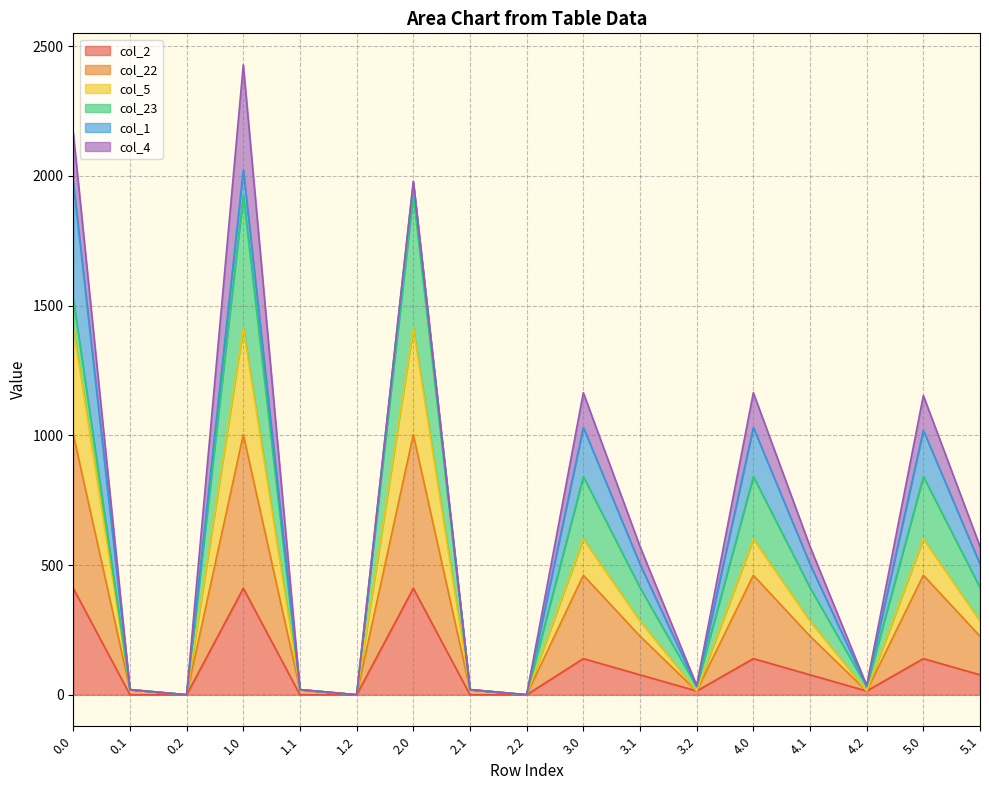

What is the maximum value for col_2?

410.3